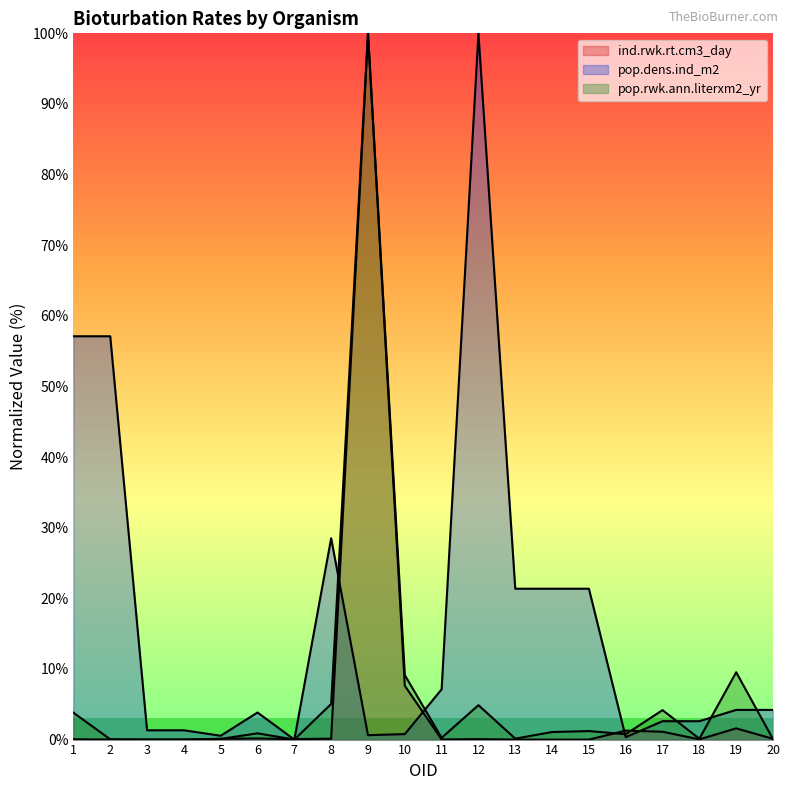

Which series has the widest spread of values?

ind.rwk.rt.cm3_day